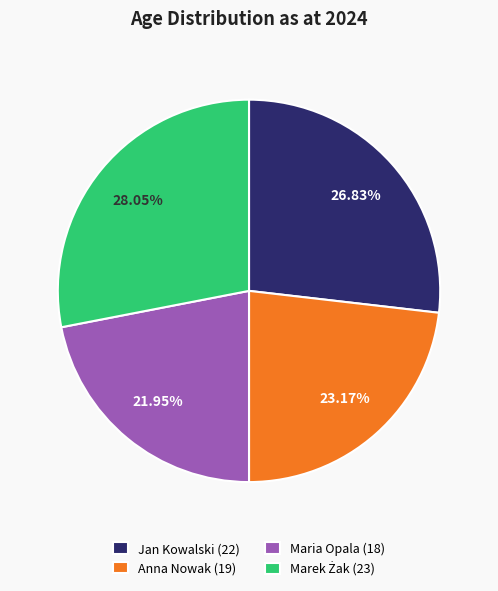

Is there any slice that represents more than half of the pie?

No